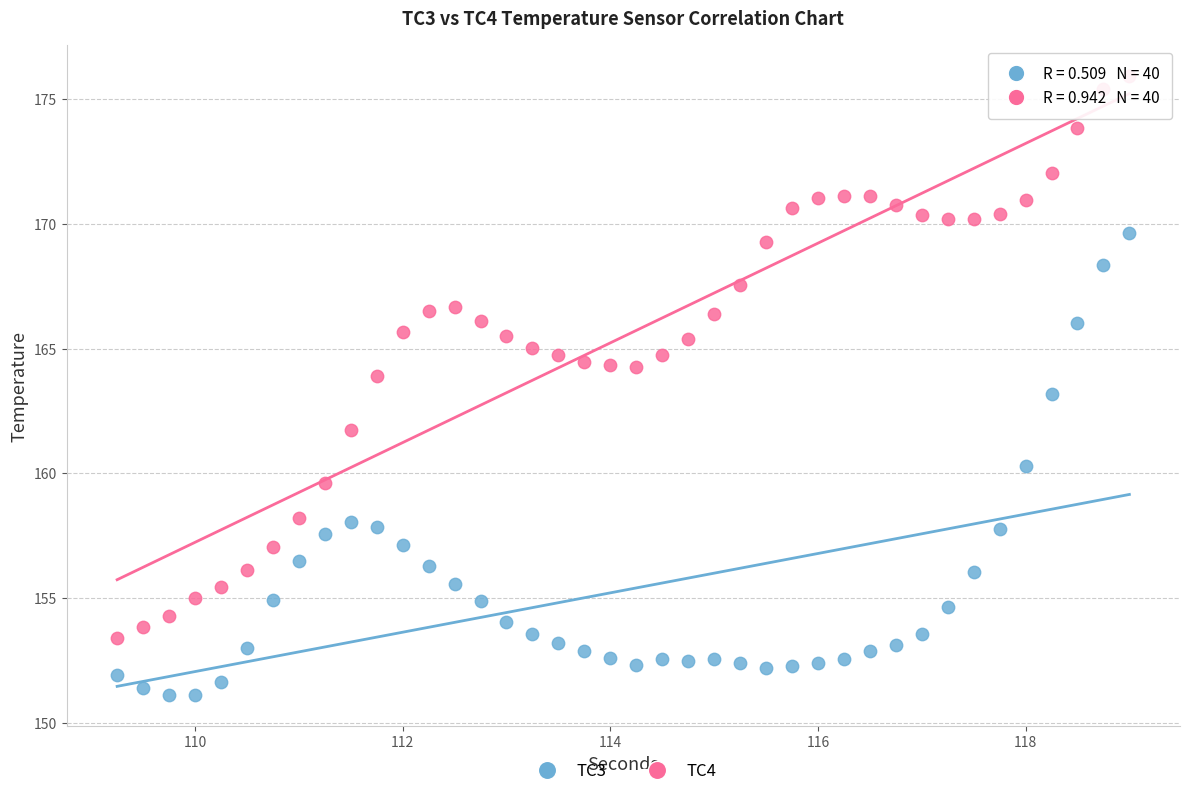

Which series reaches the maximum Y coordinate?

TC4